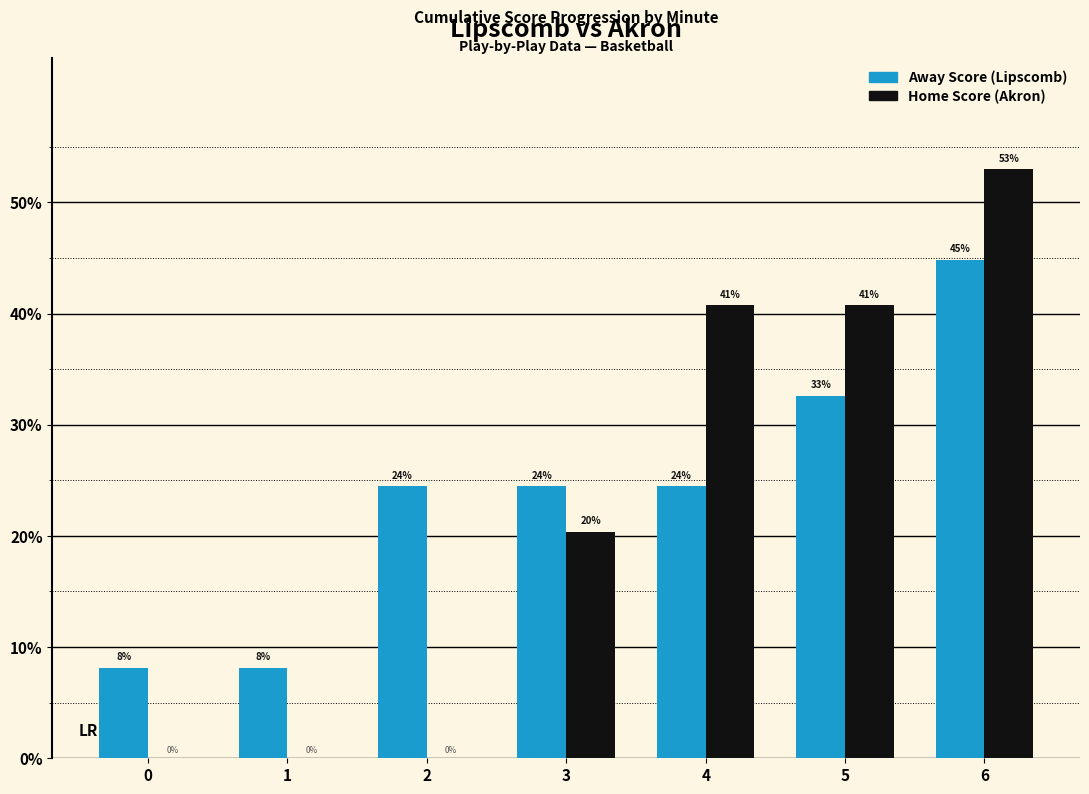

How many groups of bars are there?

7